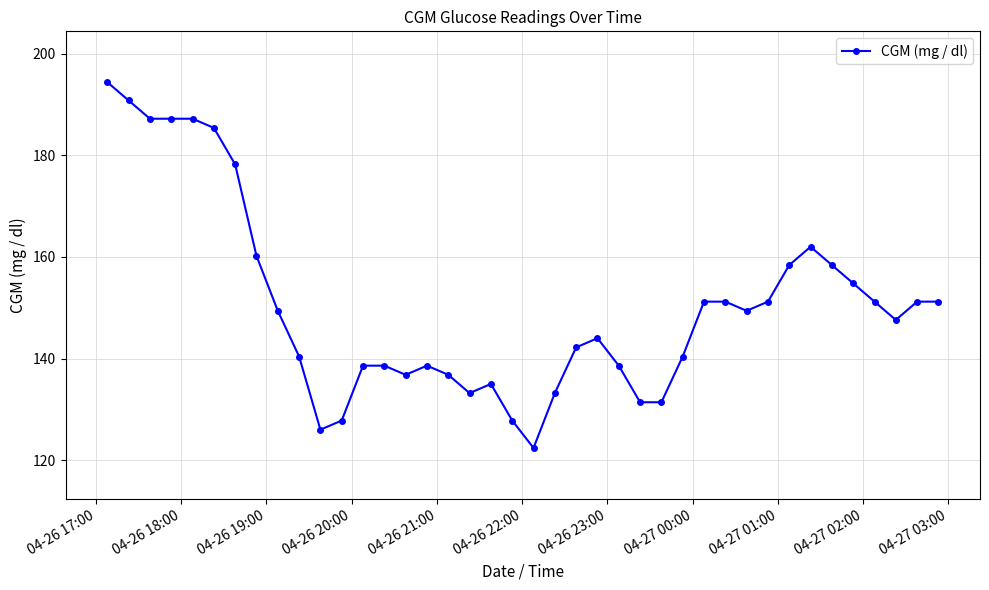

What is the average value?

150.5